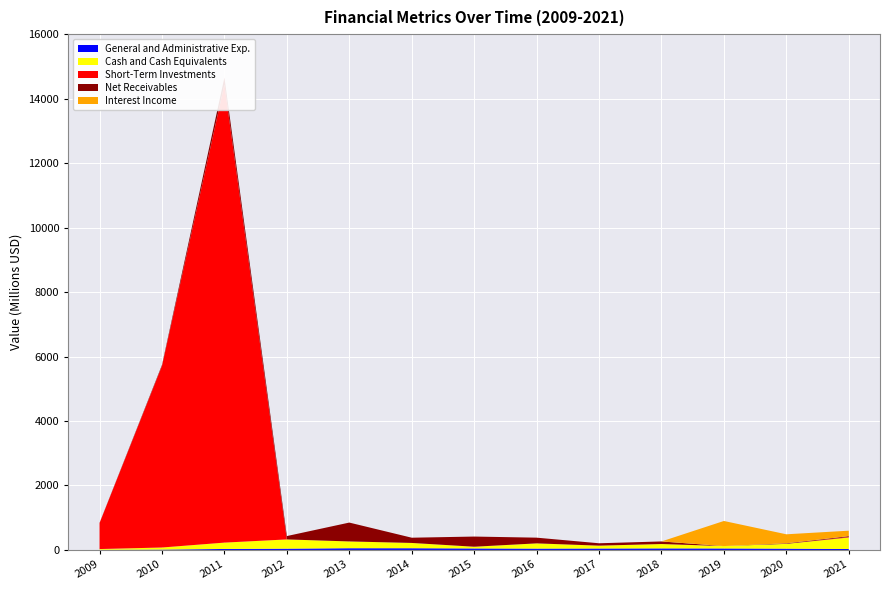

What is the difference between the maximum and second lowest values in the Interest Income series?

778367000